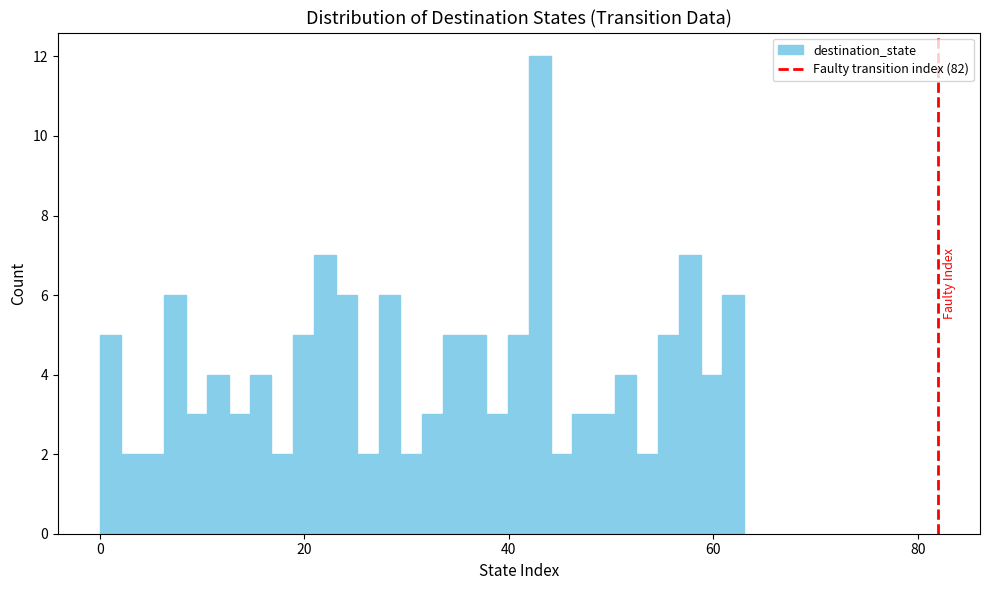

Read against the x-axis, roughly where is the centre of the tallest bar?

44